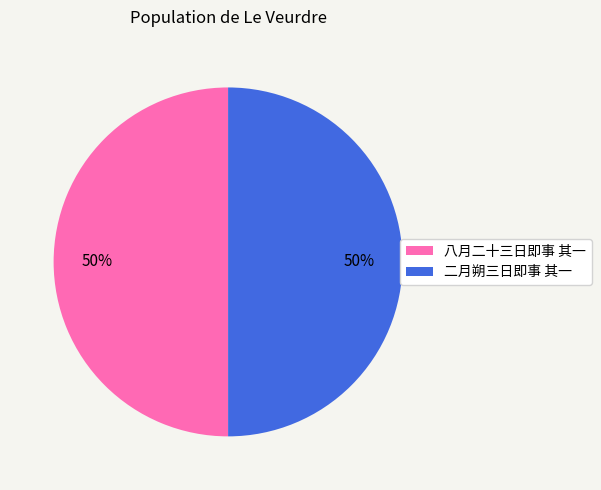

To the nearest percent, what percentage of the pie is 二月朔三日即事 其一?

50%